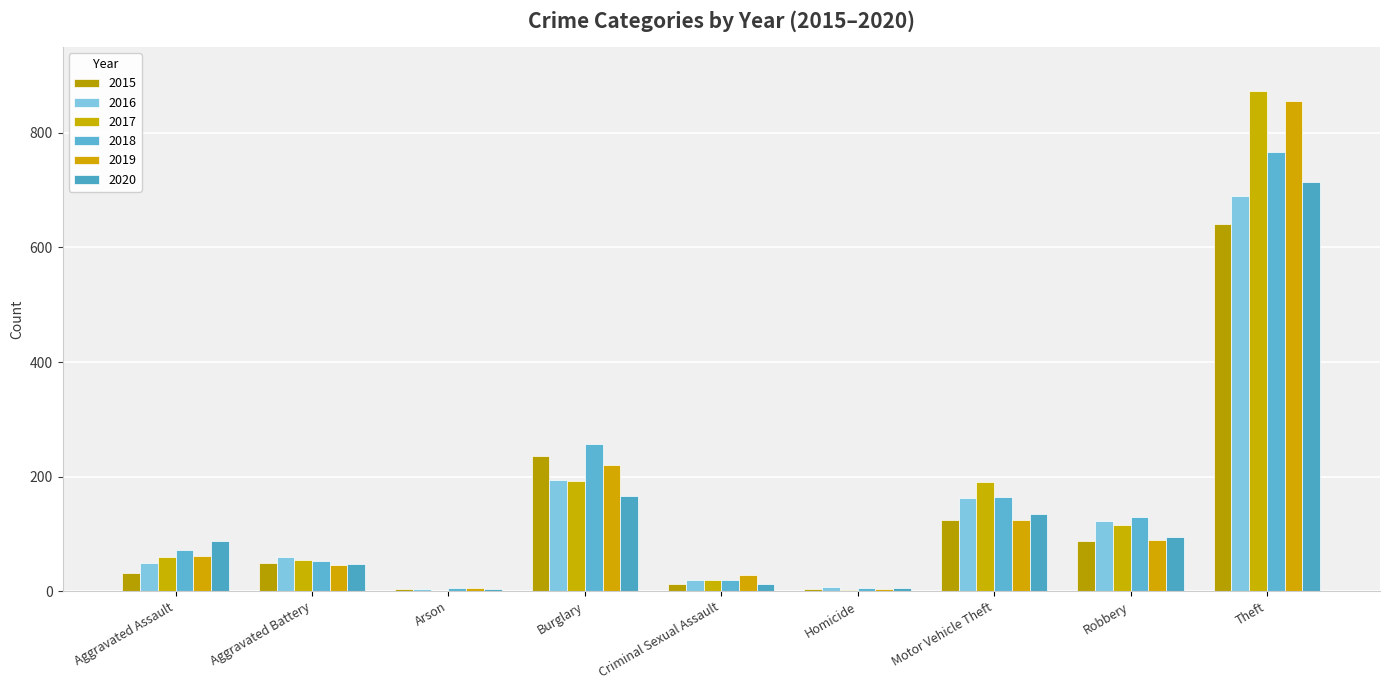

At which category is the sum across all series the highest?

Theft